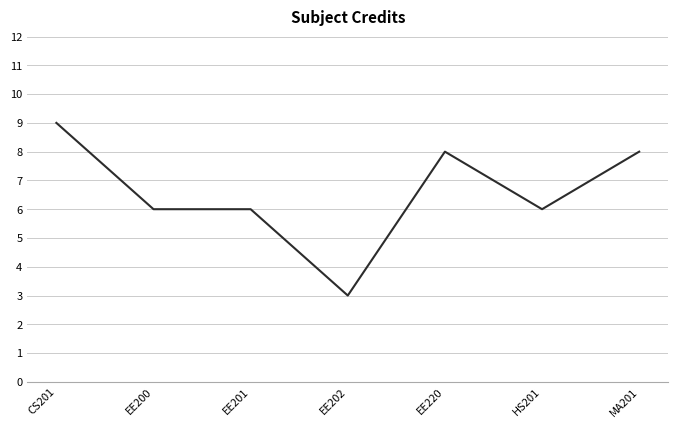

What is the difference between the second highest and minimum values?

5